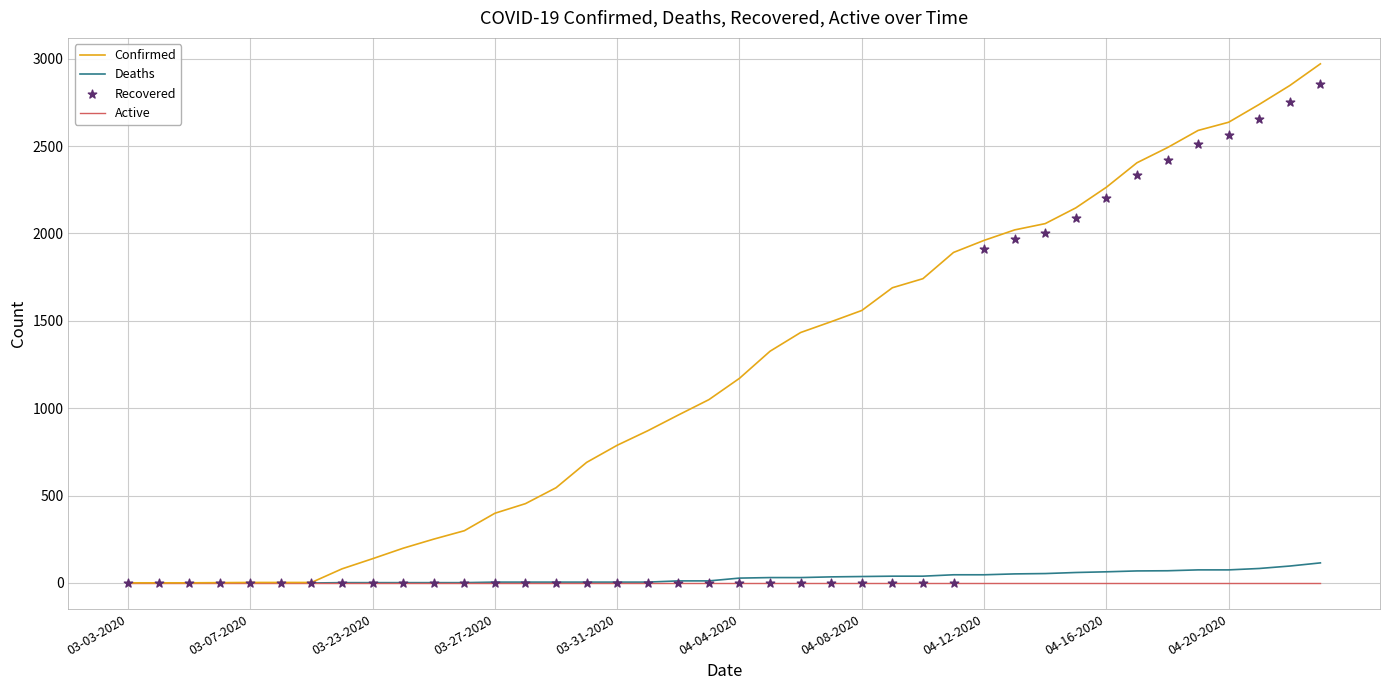

At which category is the sum across all series the highest?

39